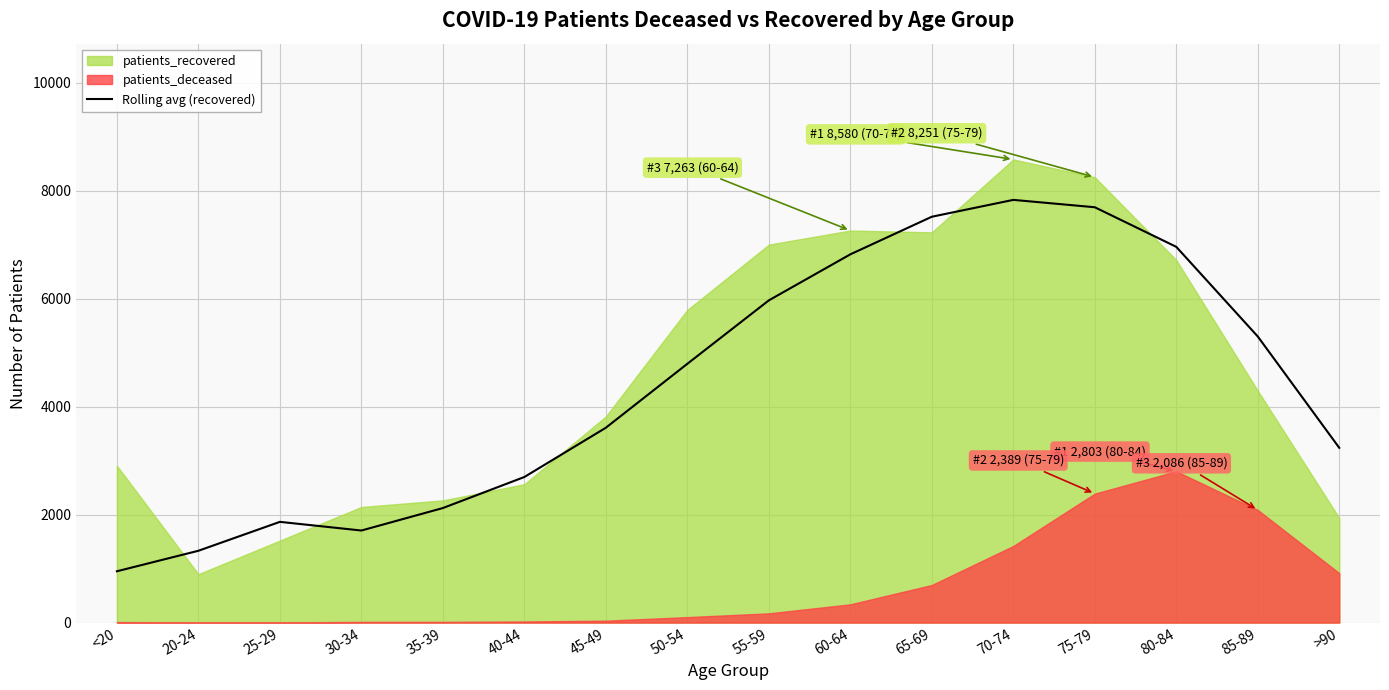

The chart shows a value of 2122.0 at 35-39. True or false?

True